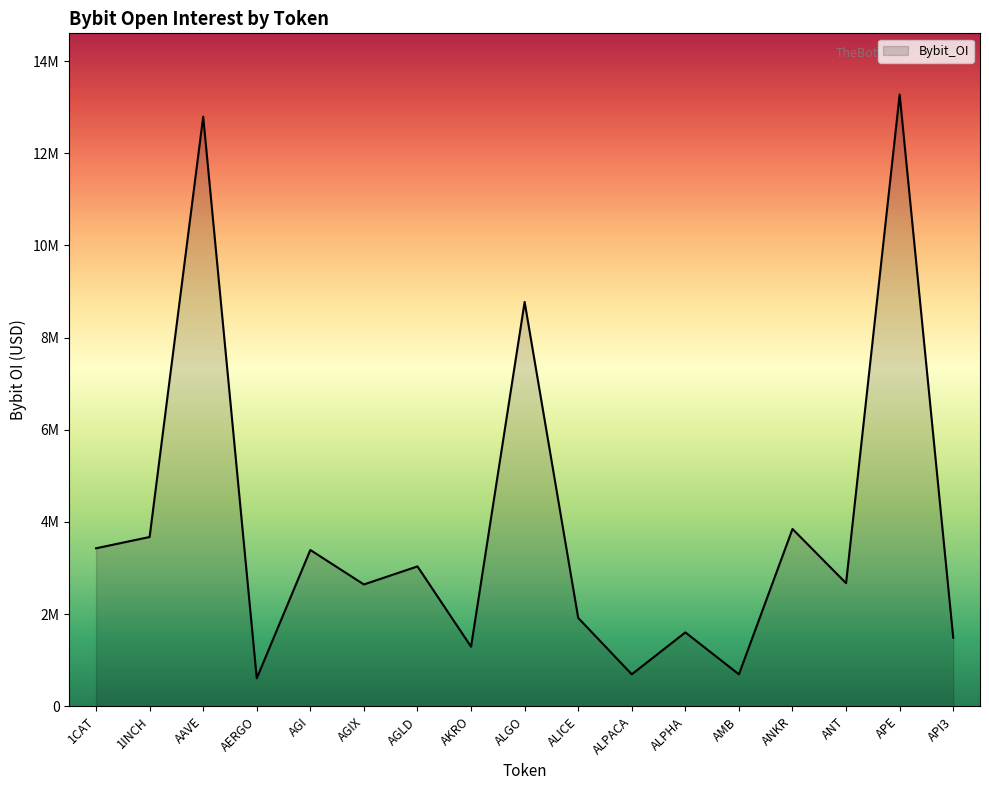

What is the greatest value displayed?

13274378